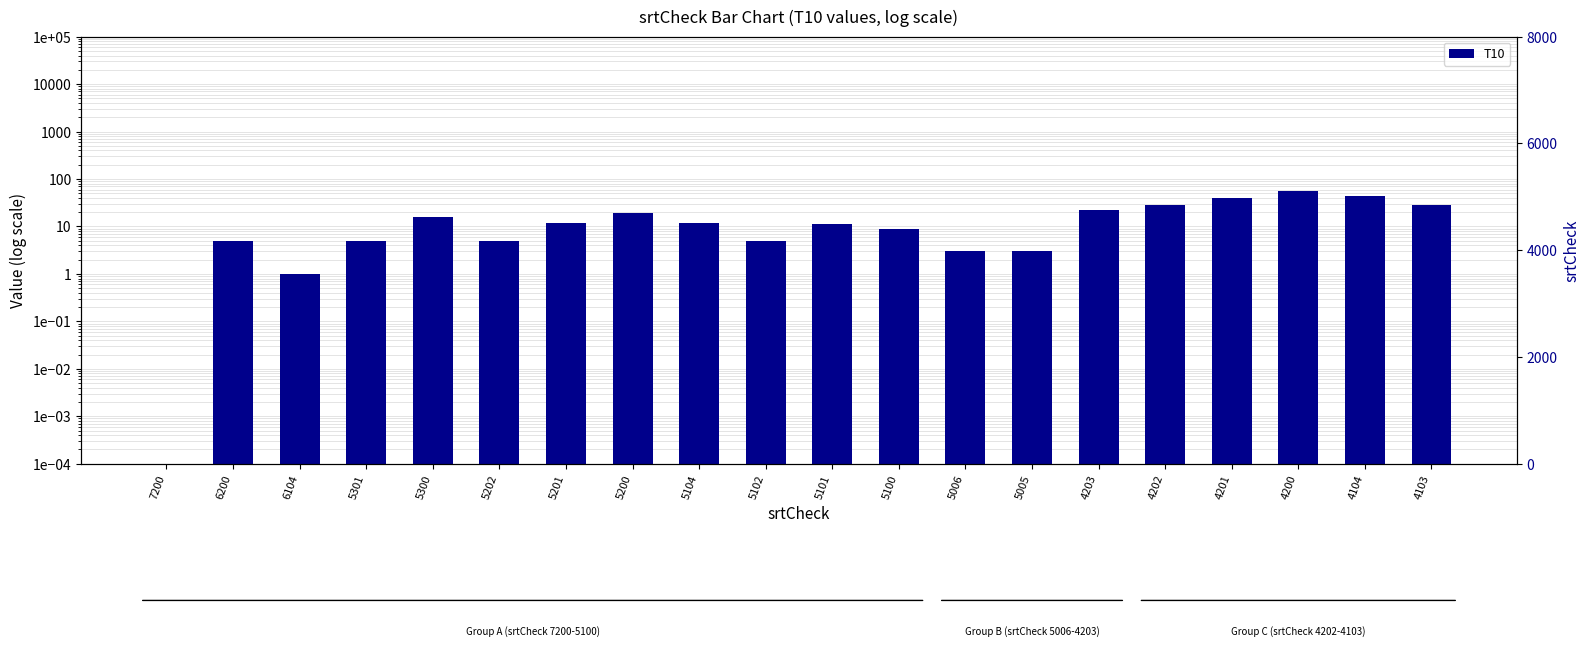

Reading left to right, extract all data points from this chart.

7200=0.0	6200=5.0	6104=1.0	5301=5.0	5300=16.0	5202=5.0	5201=12.0	5200=19.0	5104=12.0	5102=5.0	5101=11.0	5100=9.0	5006=3.0	5005=3.0	4203=22.0	4202=29.0	4201=40.0	4200=55.0	4104=43.0	4103=29.0